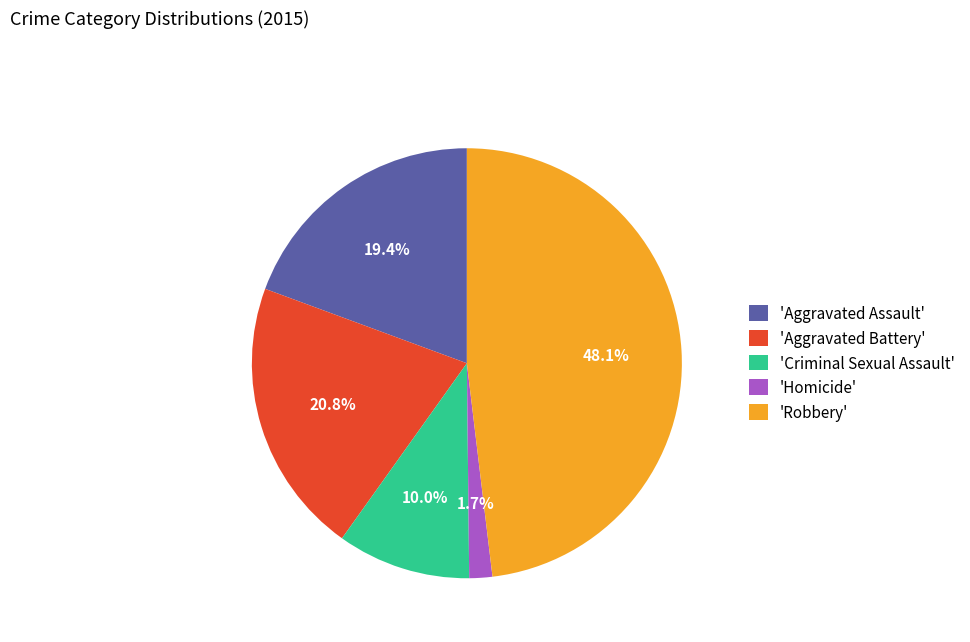

What is the ratio of the value at 'Robbery' to the value at 'Criminal Sexual Assault'?

4.8